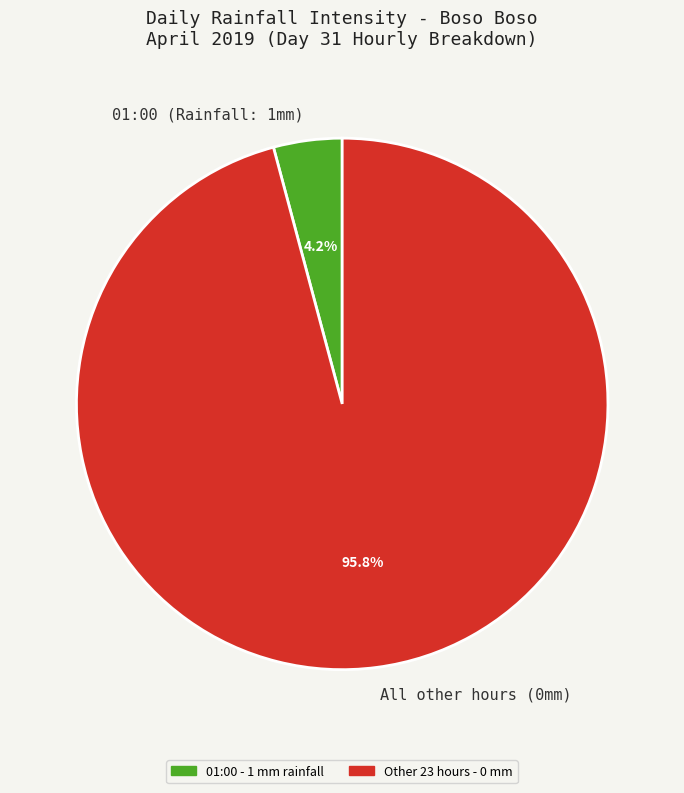

Rank the categories by value from lowest to highest.

01:00 (Rainfall: 1mm), All other hours (0mm)